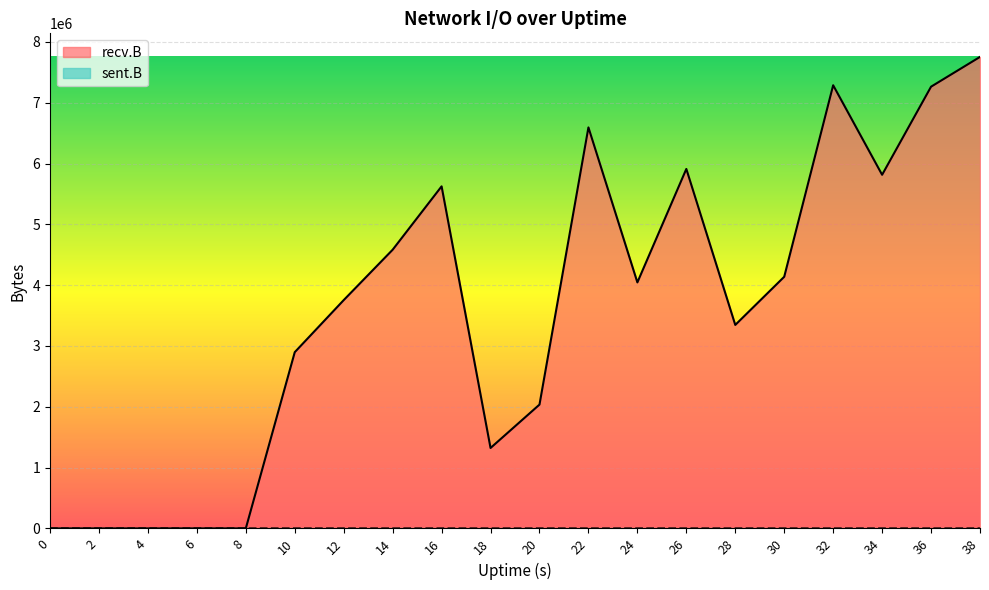

What is the highest value of the recv.B series?

7752935